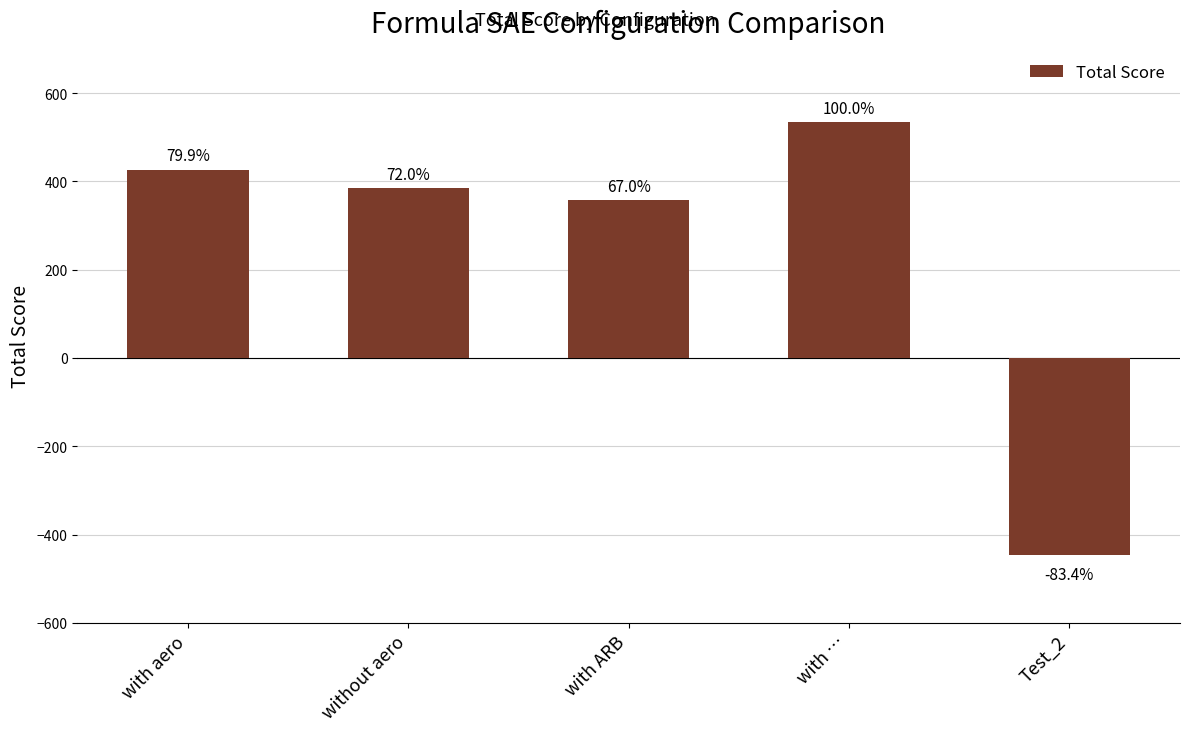

What is the ratio of the value at with aero to the value at with ARB?

1.2